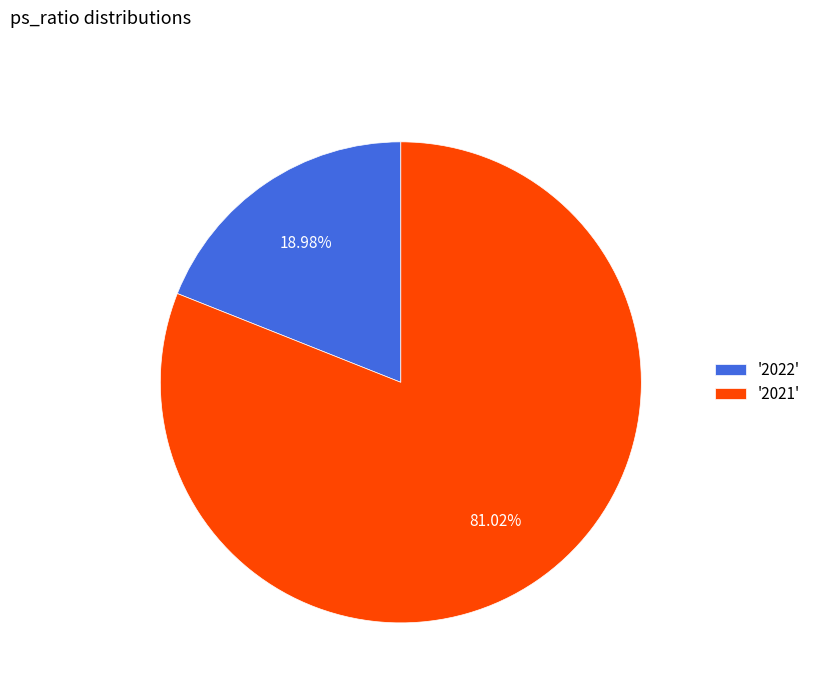

Is there a majority slice in this chart?

Yes